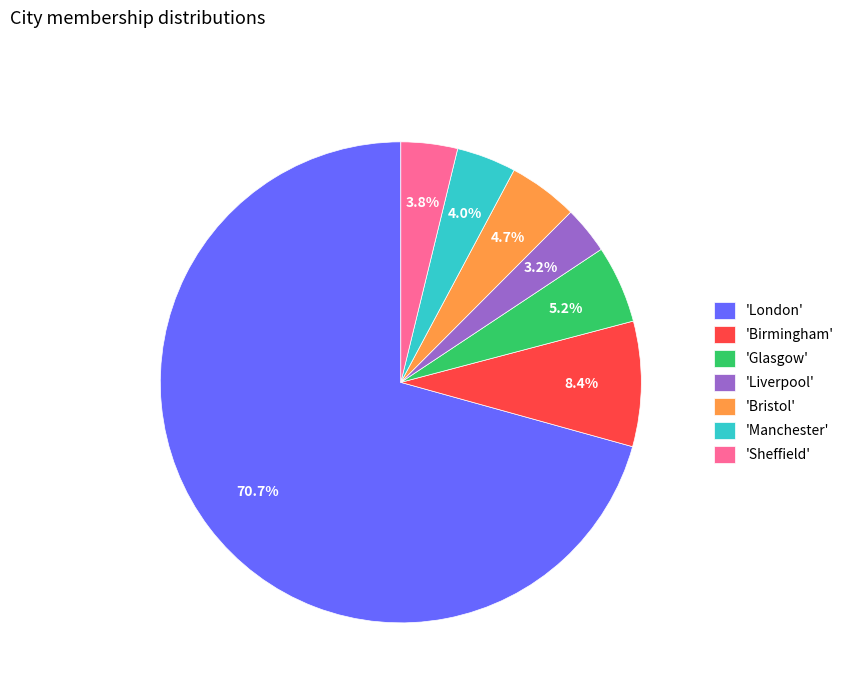

Combined, do 'Glasgow' and 'Manchester' account for over 50%?

No